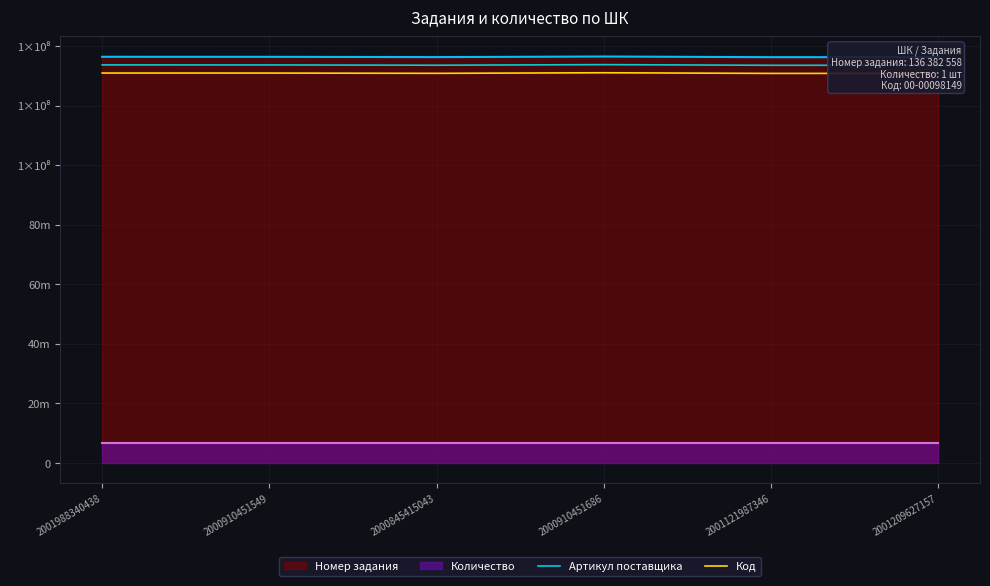

How many interior local peaks does the Артикул поставщика series have?

1